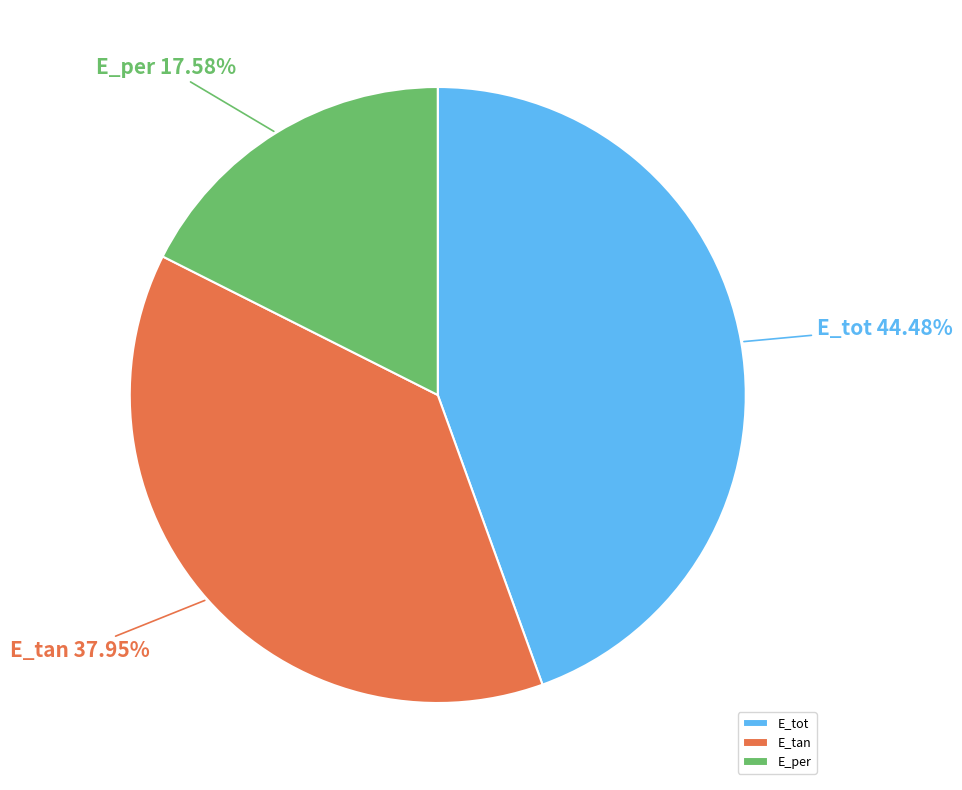

How many slices are in this pie chart?

3